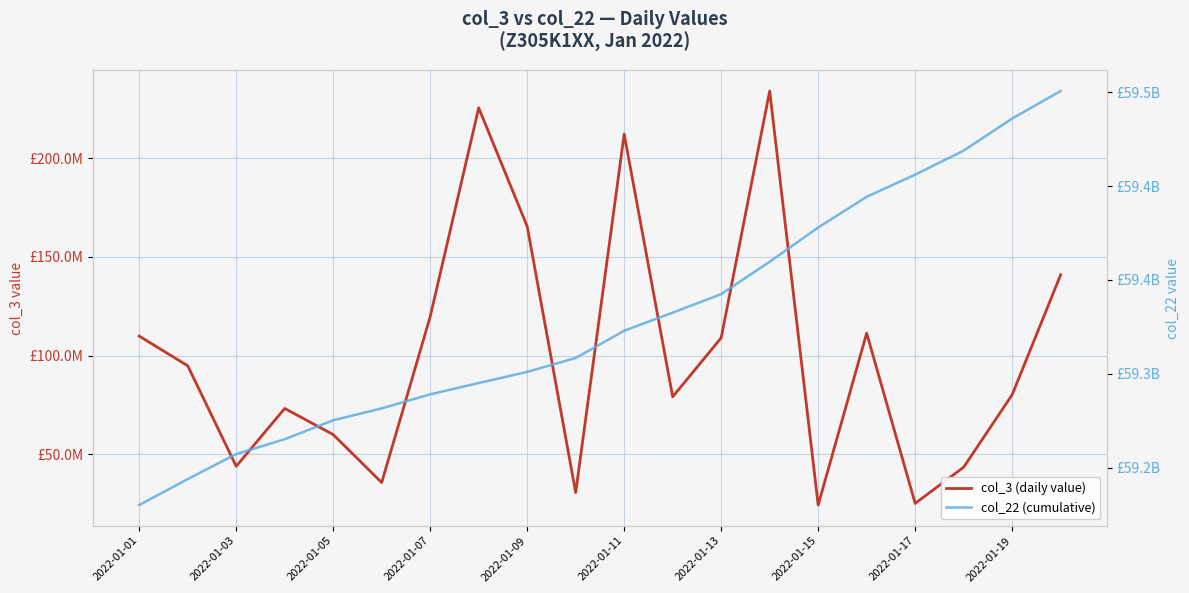

Is it true that col_22 (cumulative) equals 59257308688 at 2022-01-03?

True